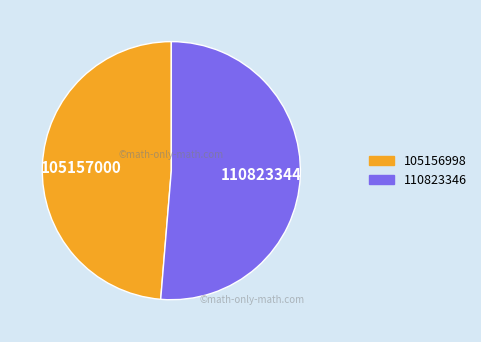

Is 105156998 the majority of the pie?

No